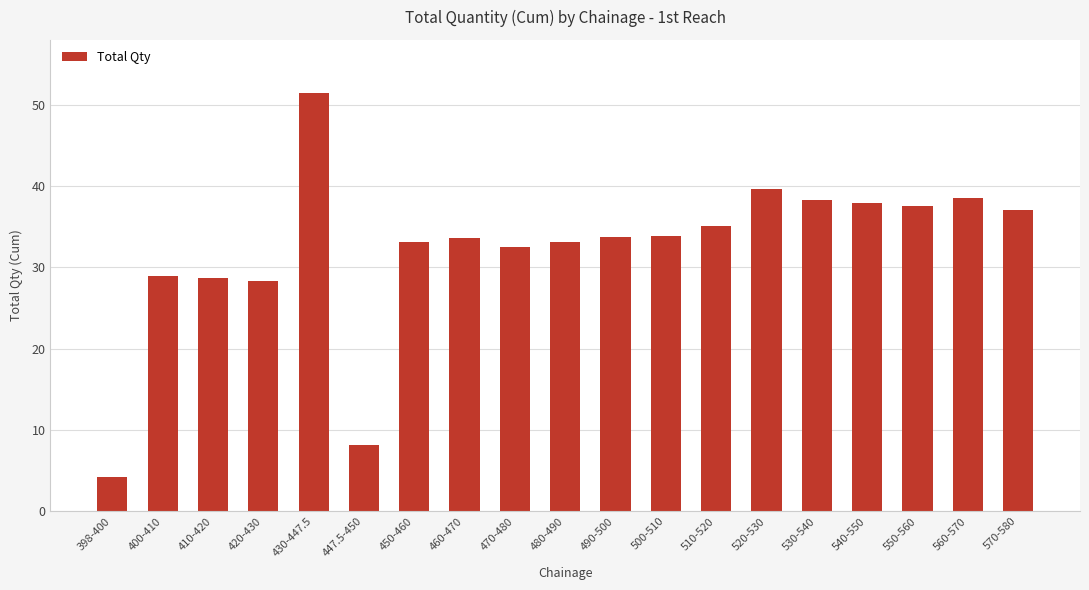

Between 540-550 and 470-480, which is larger?

540-550